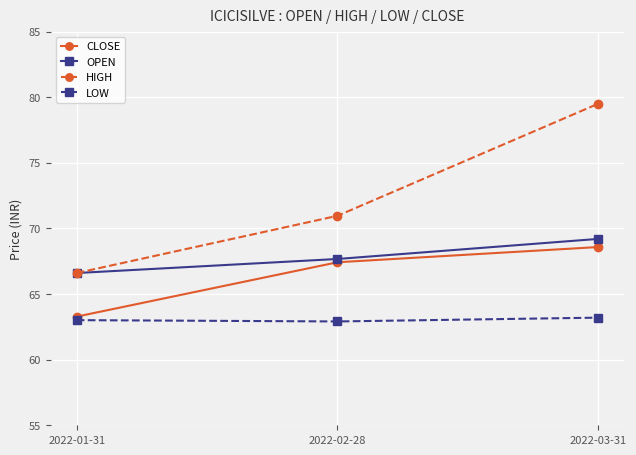

True or false: HIGH has a value of 43.2 at 2022-01-31.

False